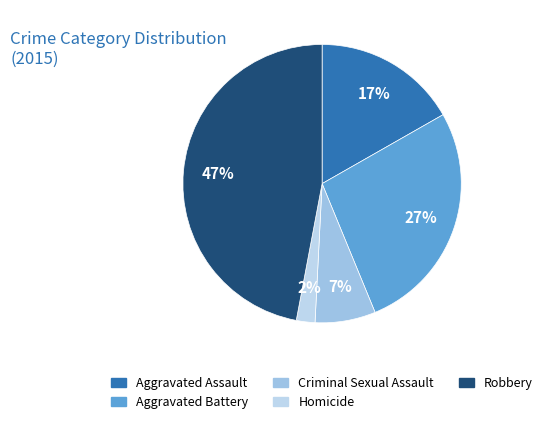

To the nearest percent, what is the difference between the Robbery and Aggravated Assault slice percentages?

30%